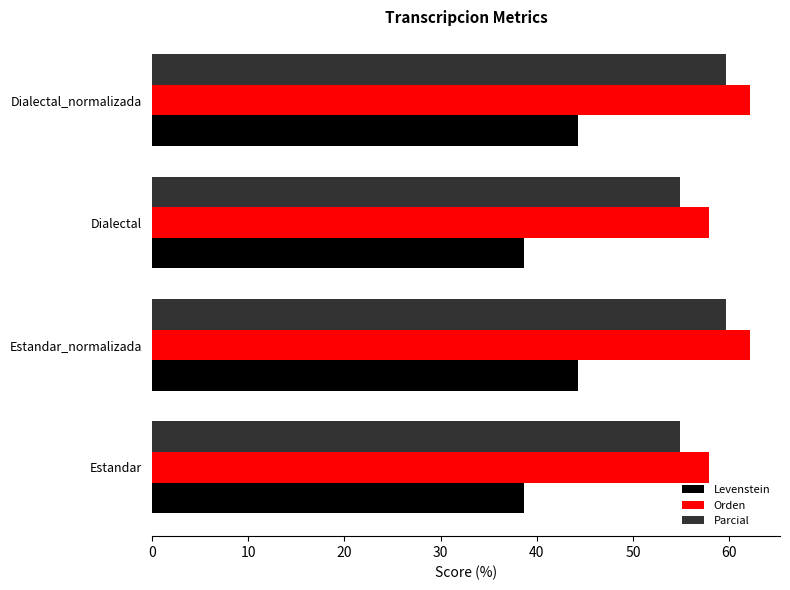

What is the approximate value of Parcial at Dialectal_normalizada?

59.6